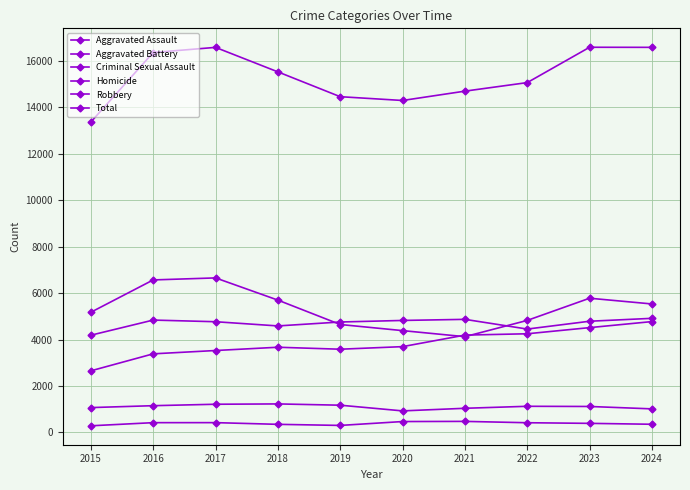

List the series in order of their peak value, lowest first.

Homicide, Criminal Sexual Assault, Aggravated Assault, Aggravated Battery, Robbery, Total